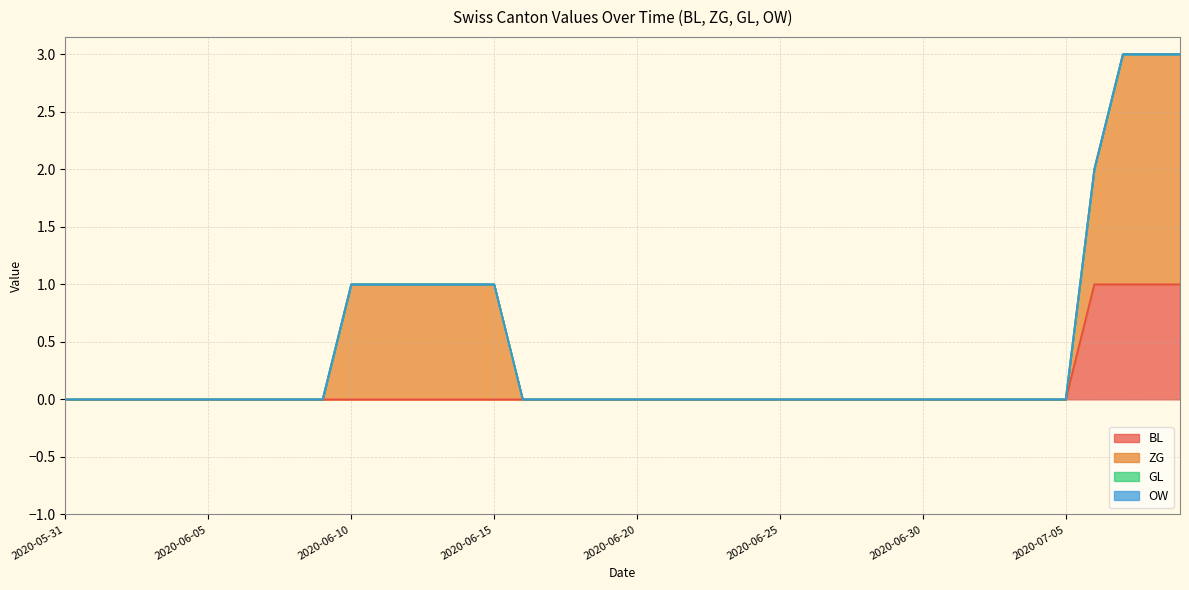

What are all the series names shown in the legend?

BL, ZG, GL, OW